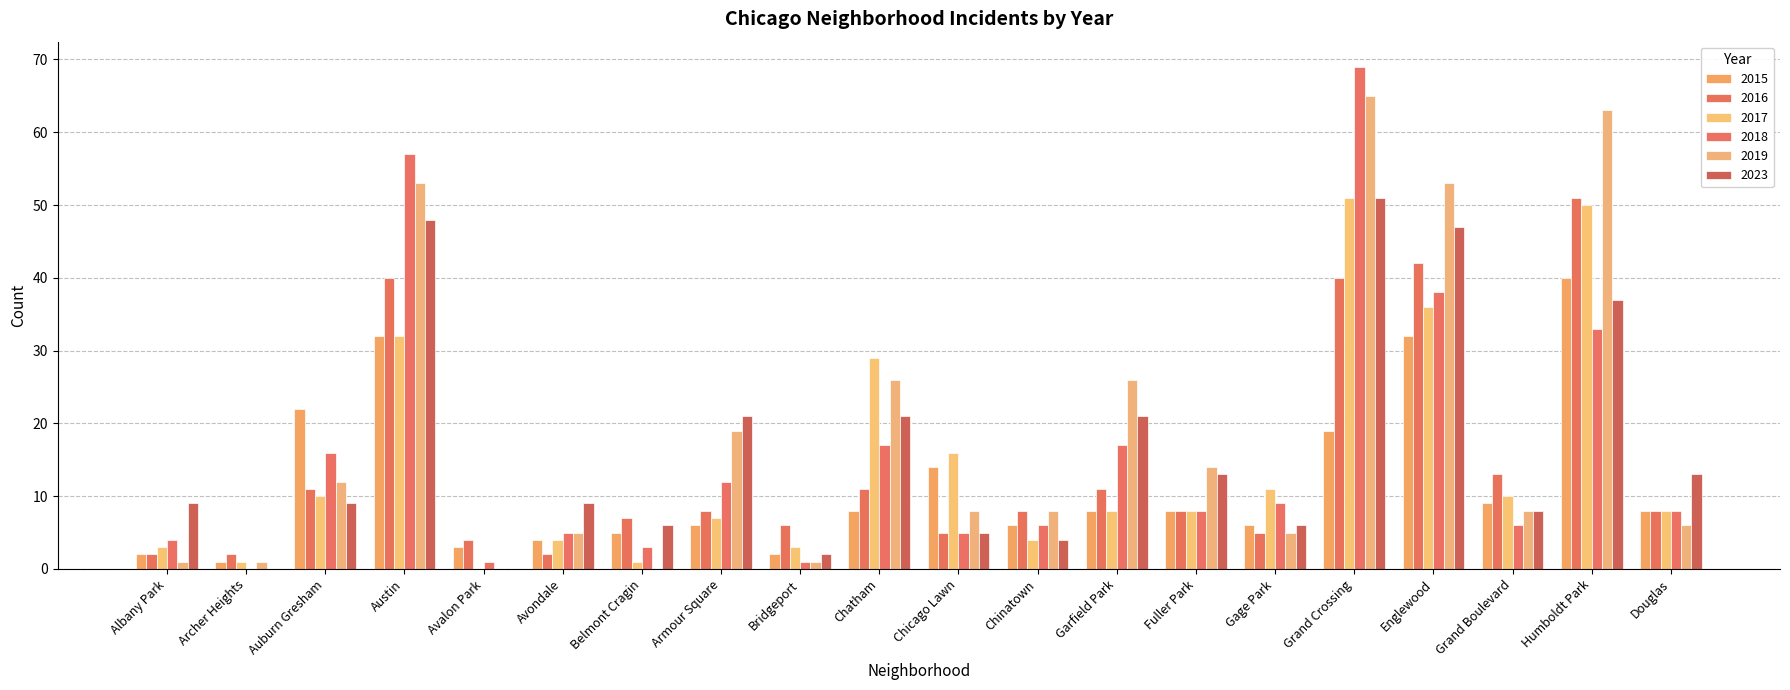

Which series has the largest range (max minus min)?

2018